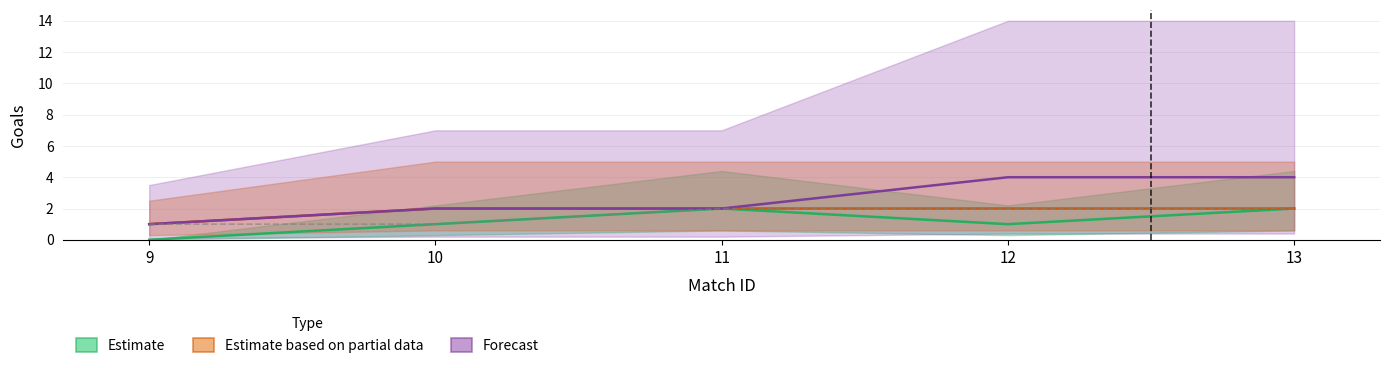

What is the difference between the second highest and minimum values in the Forecast series?

3